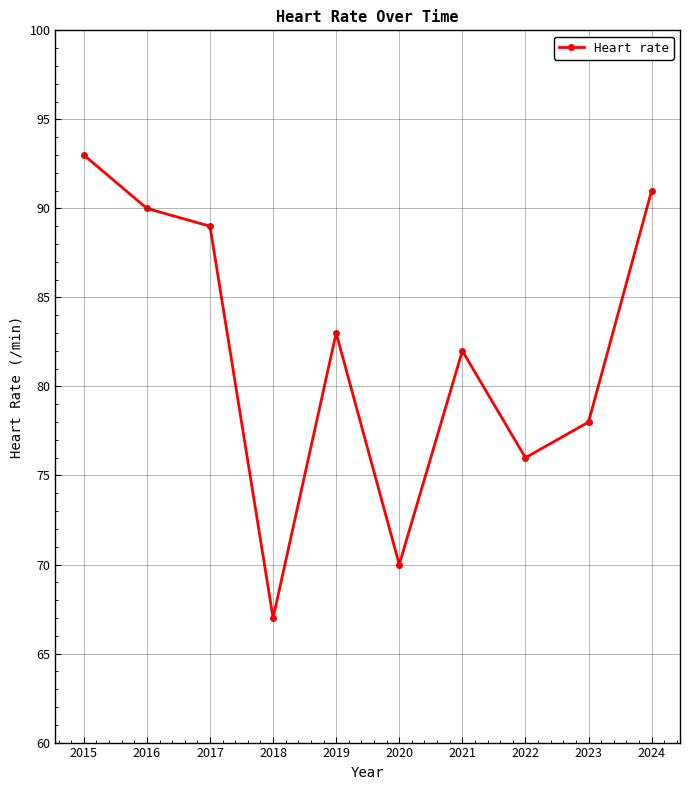

What is the approximate value at 2019?

83